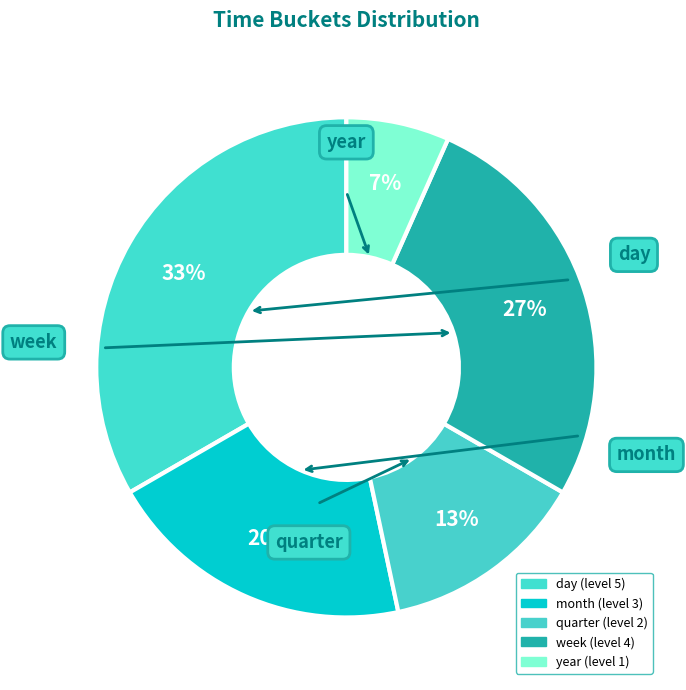

Is there any slice that represents more than half of the pie?

No